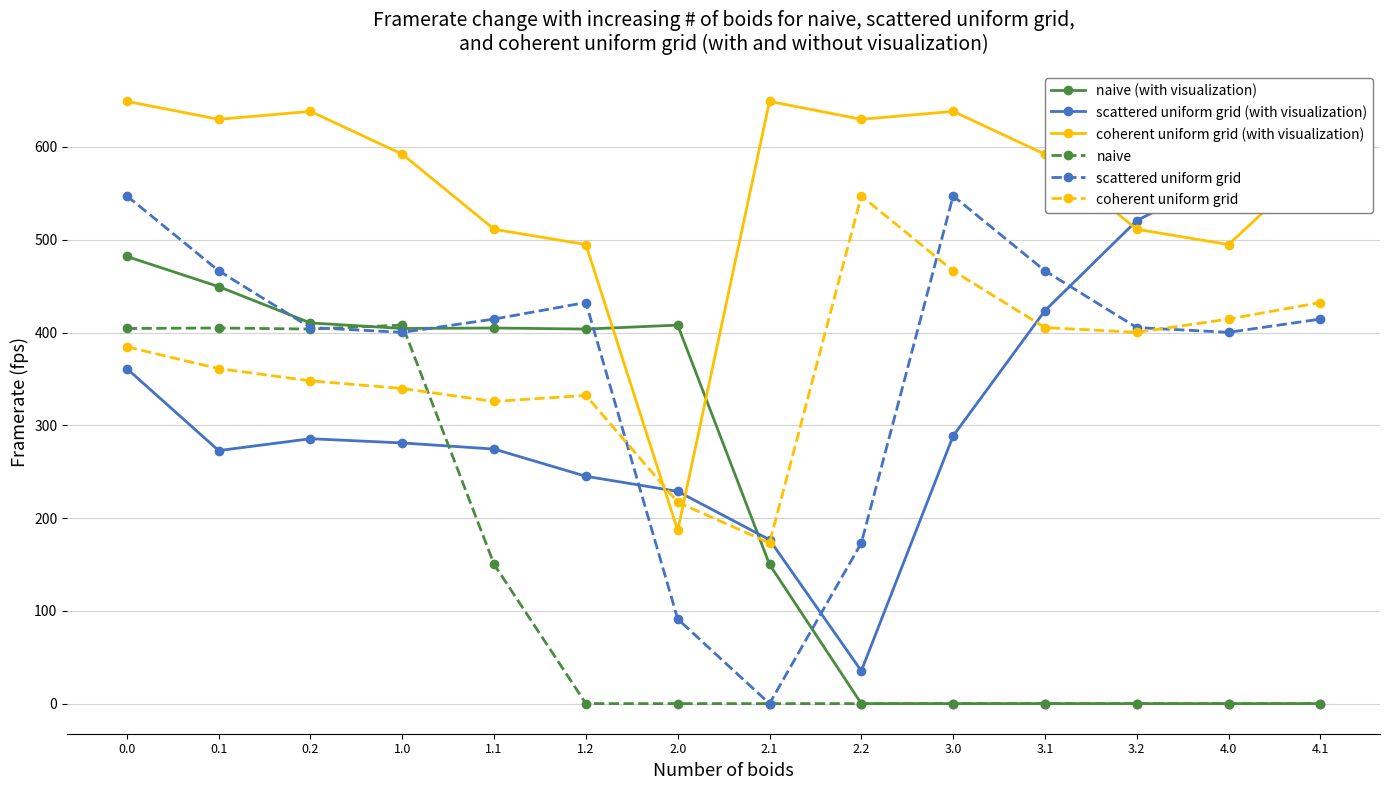

Rank the categories by coherent uniform grid value from highest to lowest.

2.2, 3.0, 4.1, 4.0, 3.1, 3.2, 0.0, 0.1, 0.2, 1.0, 1.2, 1.1, 2.0, 2.1